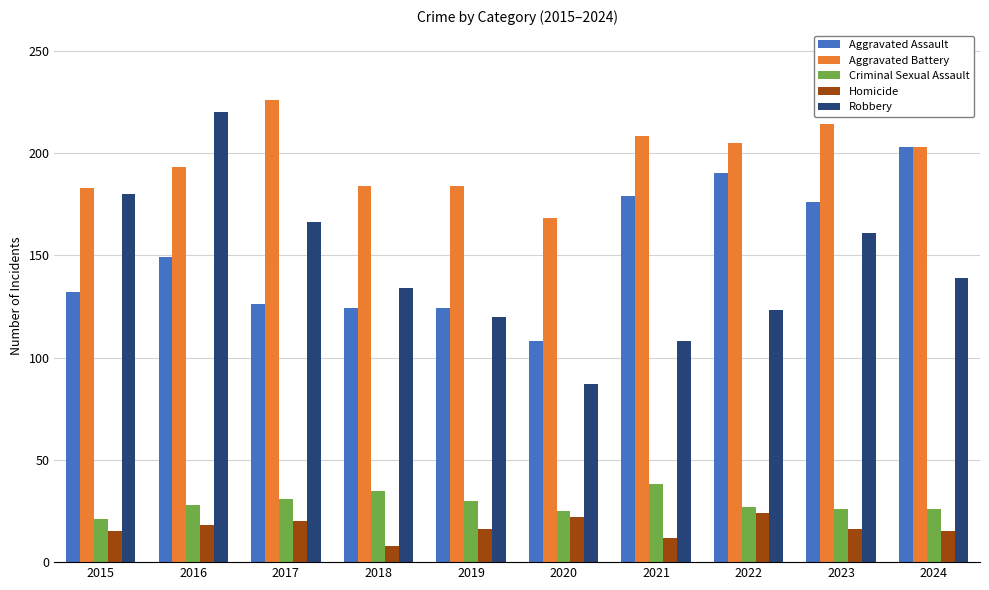

What is the spread (max minus min) of values at 2016?

202